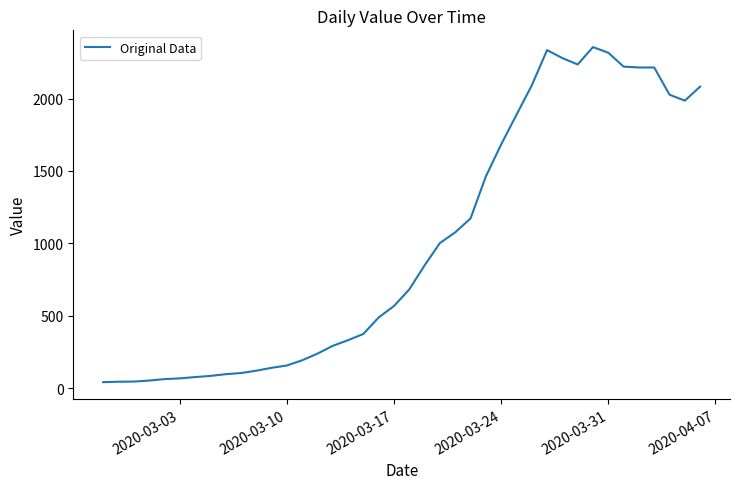

What is the greatest value displayed?

2356